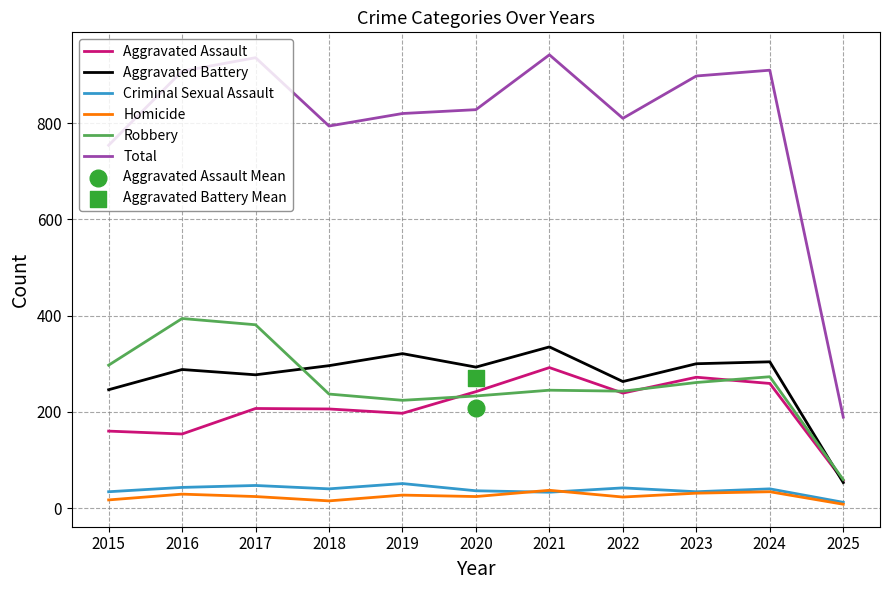

Which series has the largest total across all categories?

Total